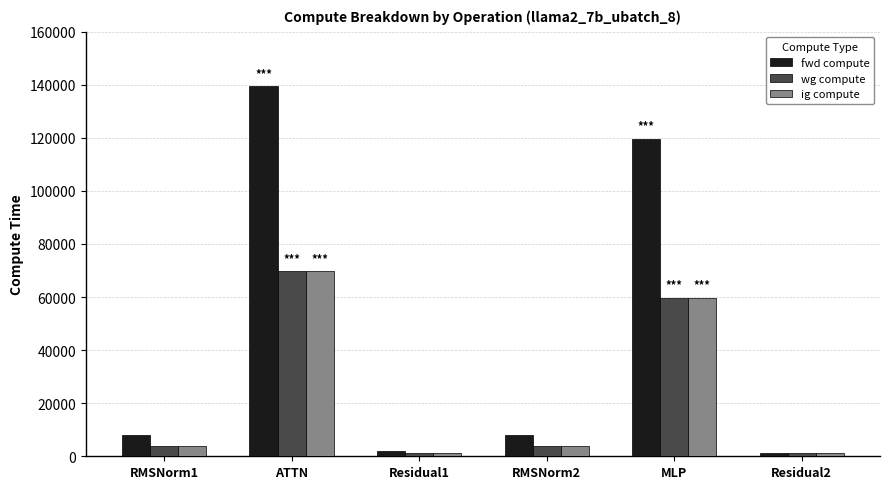

How many values in the fwd compute series are below 7997?

2